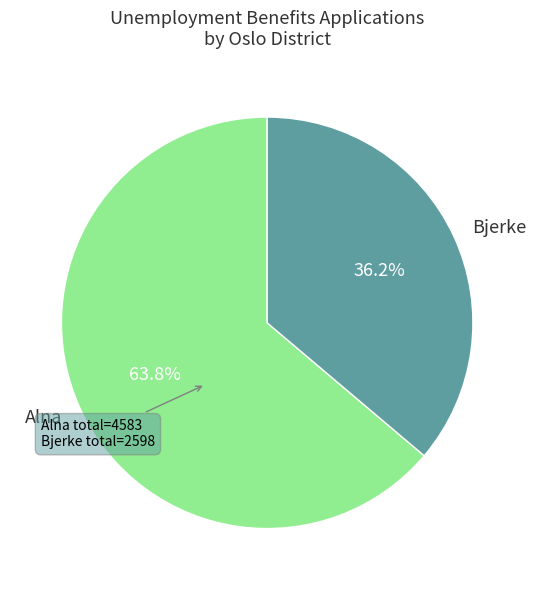

Is the sum of Bjerke and Alna greater than half?

Yes